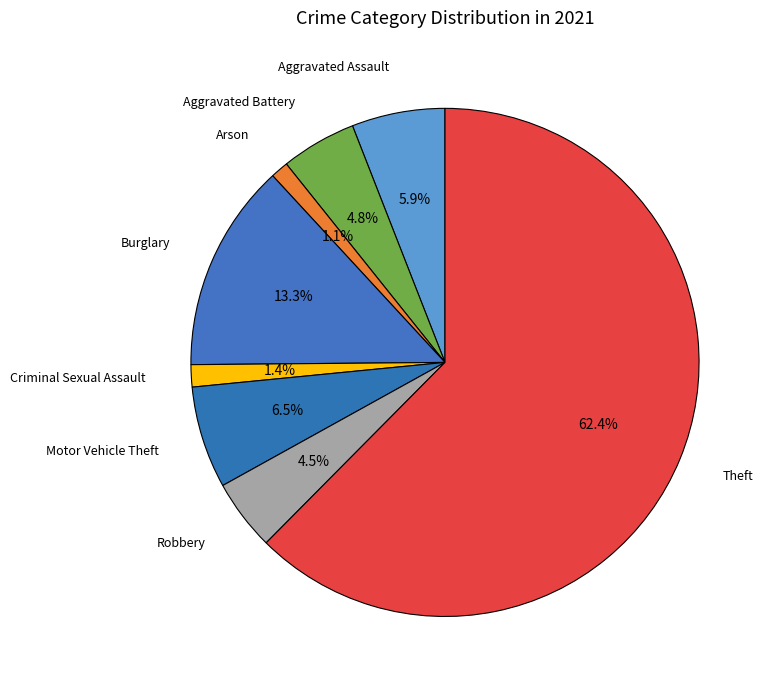

Between Aggravated Battery and Aggravated Assault, which is larger?

Aggravated Assault